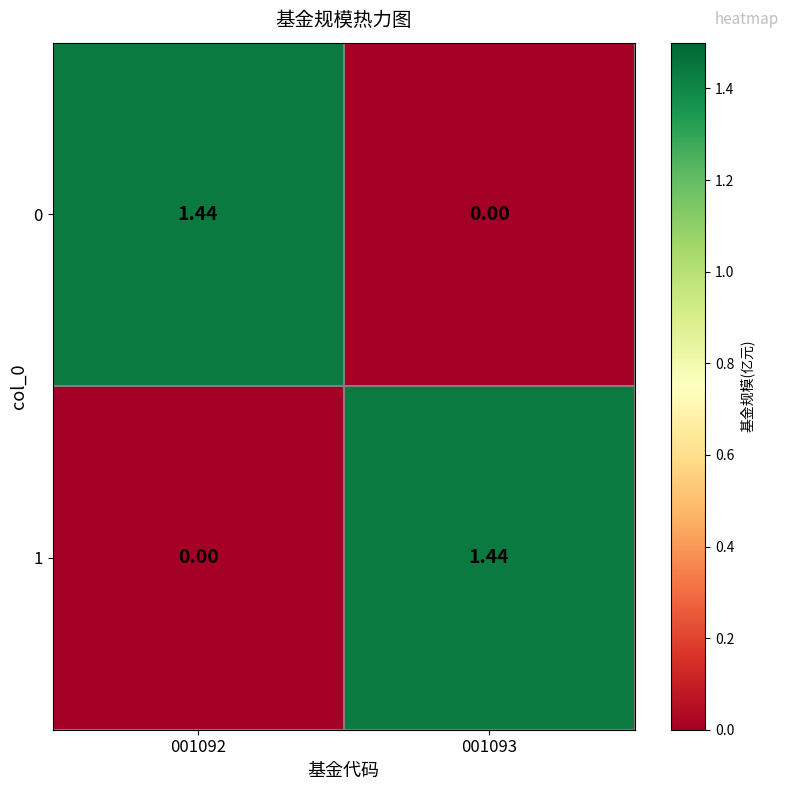

How many values in the 0 series exceed 1?

1